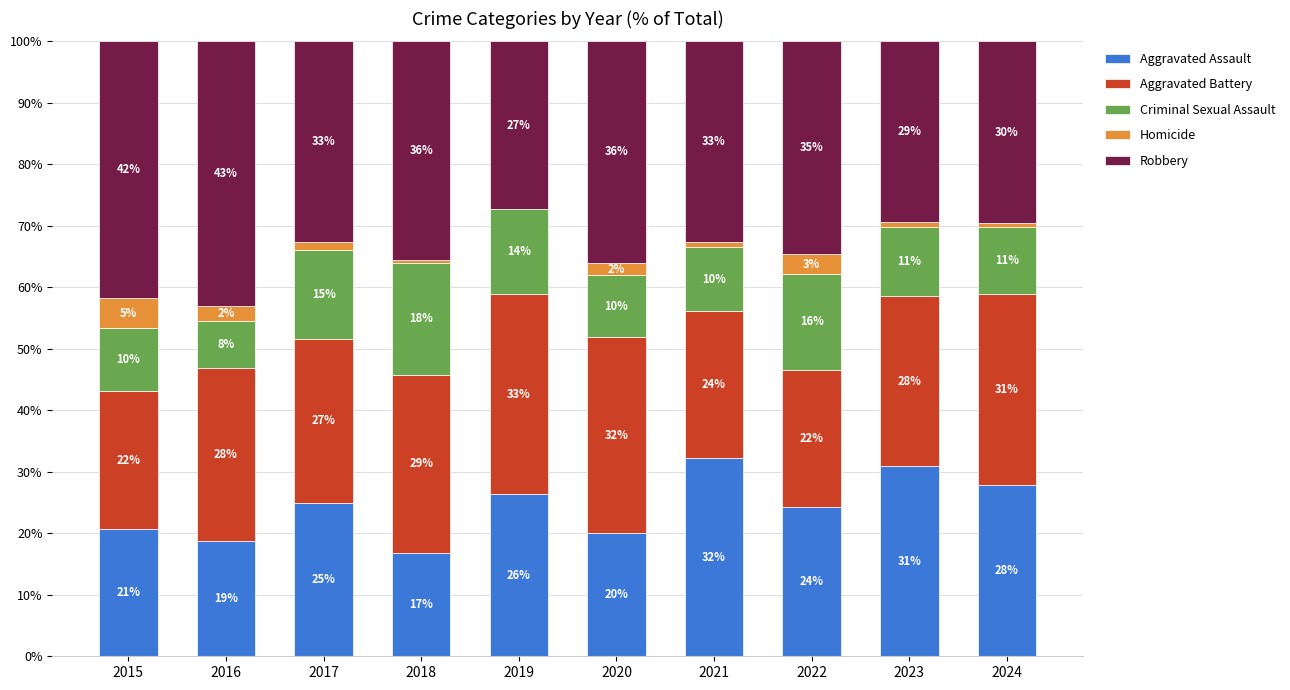

What are all the series names shown in the legend?

Aggravated Assault, Aggravated Battery, Criminal Sexual Assault, Homicide, Robbery